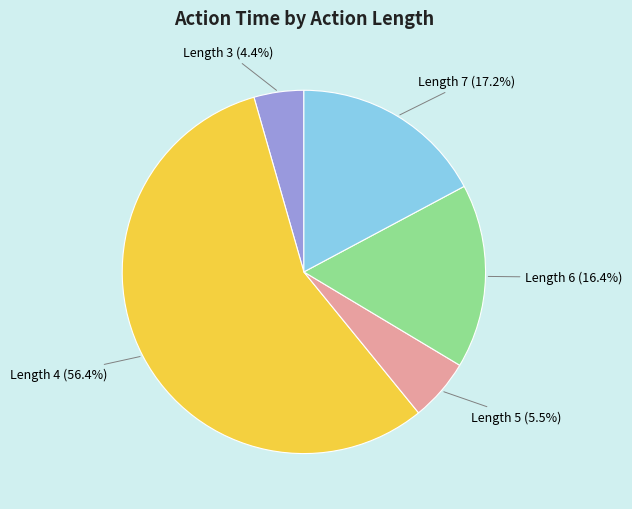

Does any single category account for the majority?

Yes